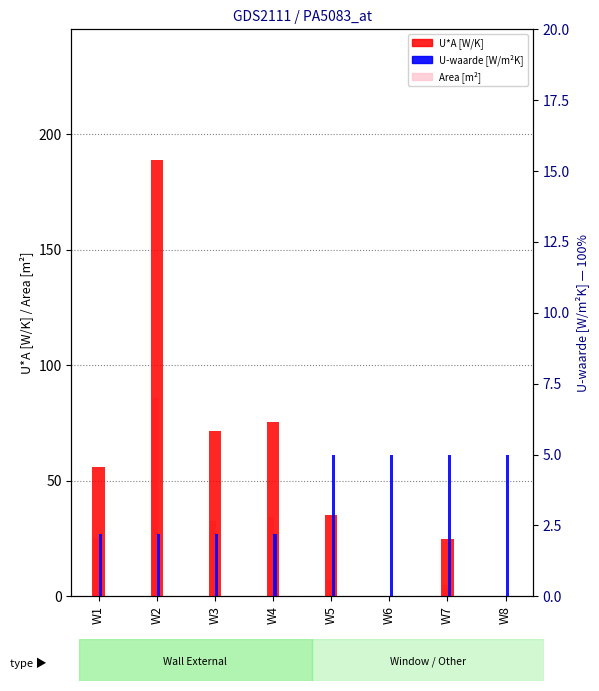

Between W4 and W6, which is larger?

W4